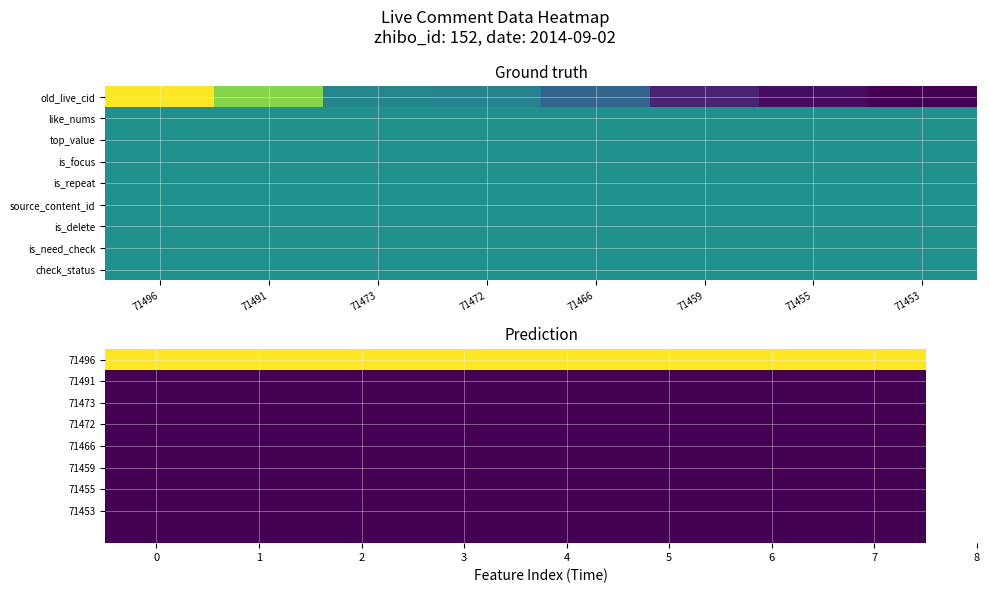

Is the value of 71473 at 3 greater than the value of 71455 at 4?

No